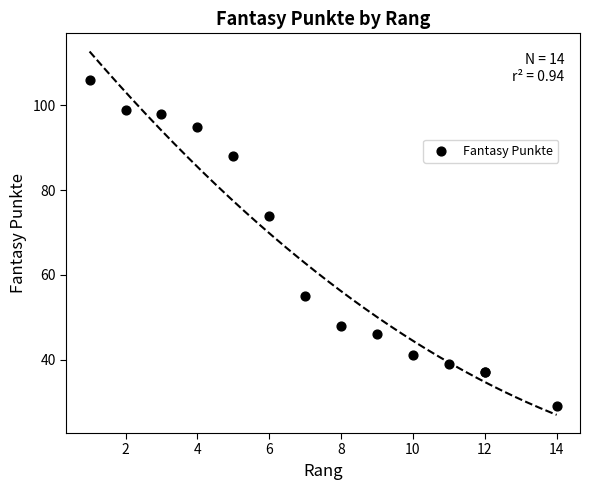

What Y value in the scatter plot is closest to 67?

74